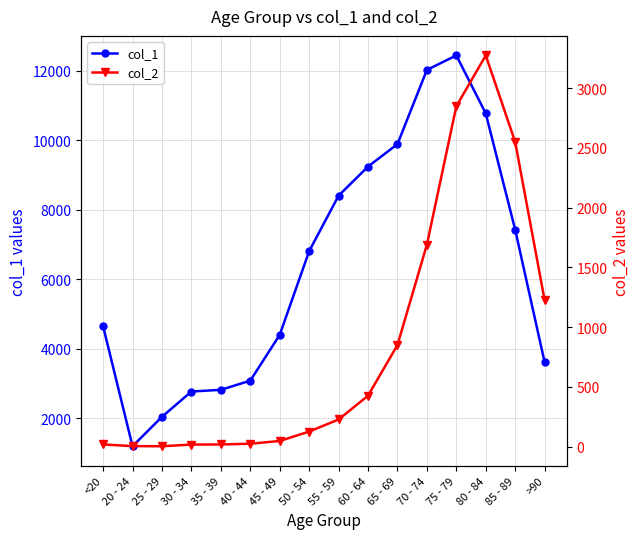

Read the col_2 value at 70 - 74.

1690